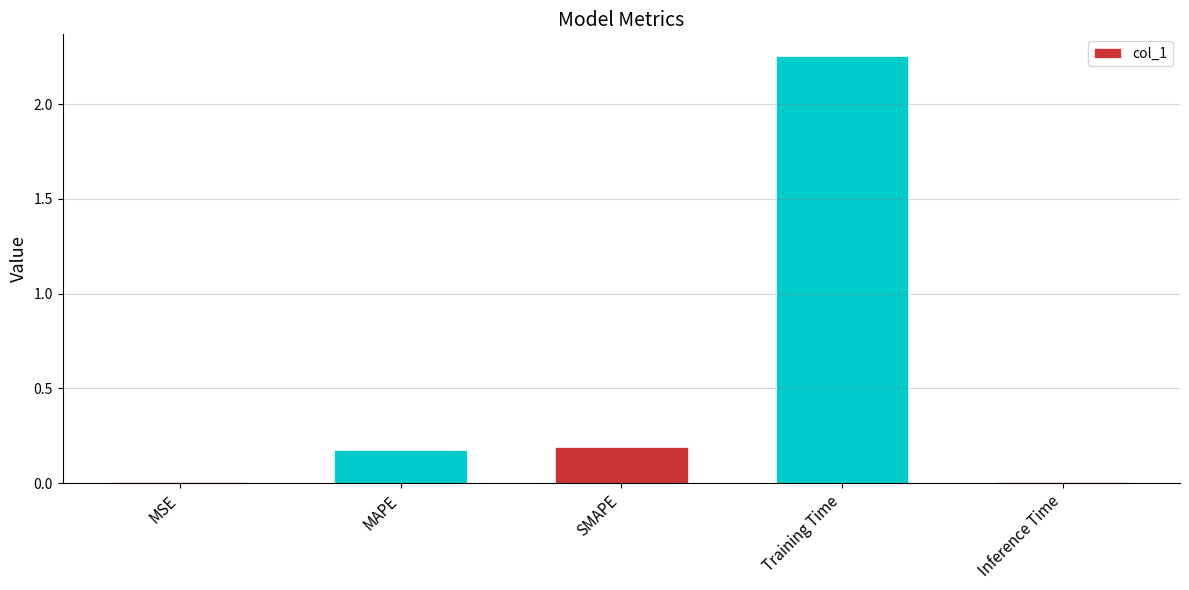

Between Inference Time and MAPE, which is larger?

MAPE